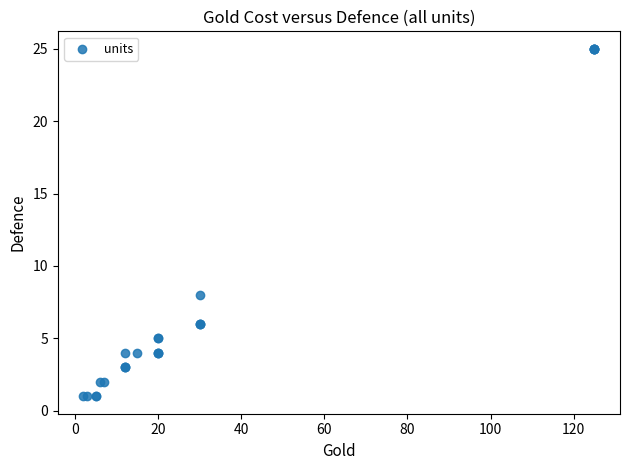

What Y value in the scatter plot is closest to 13?

8